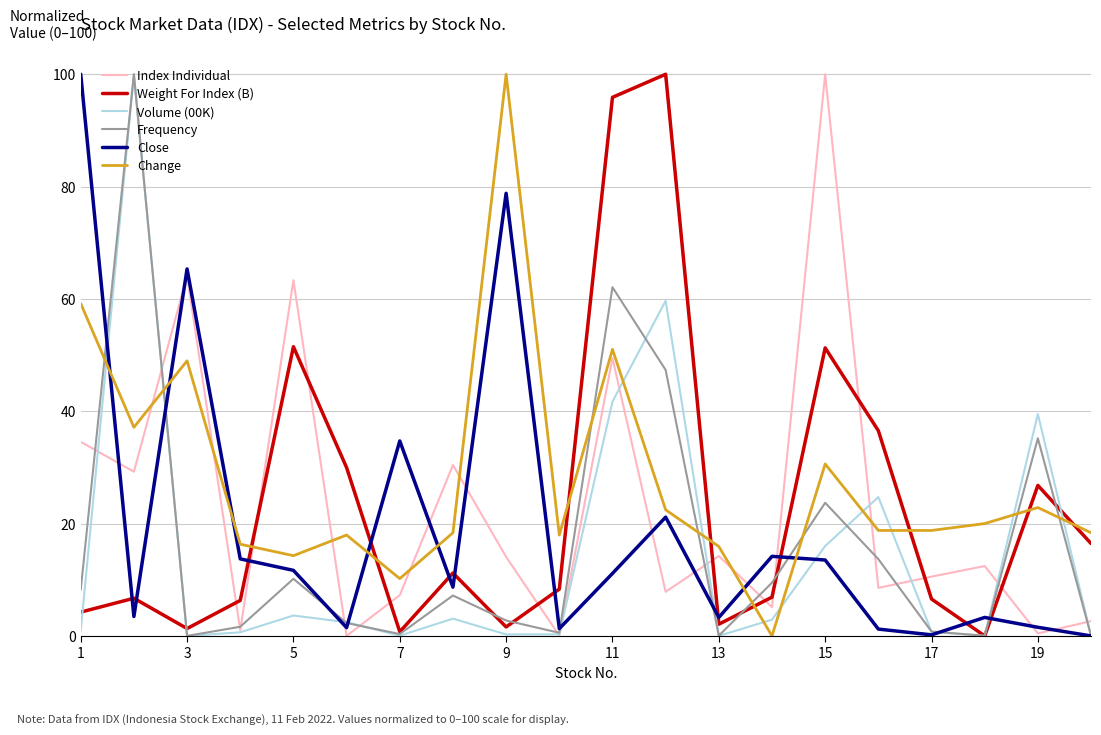

At how many categories does at least one series exceed 99?

5